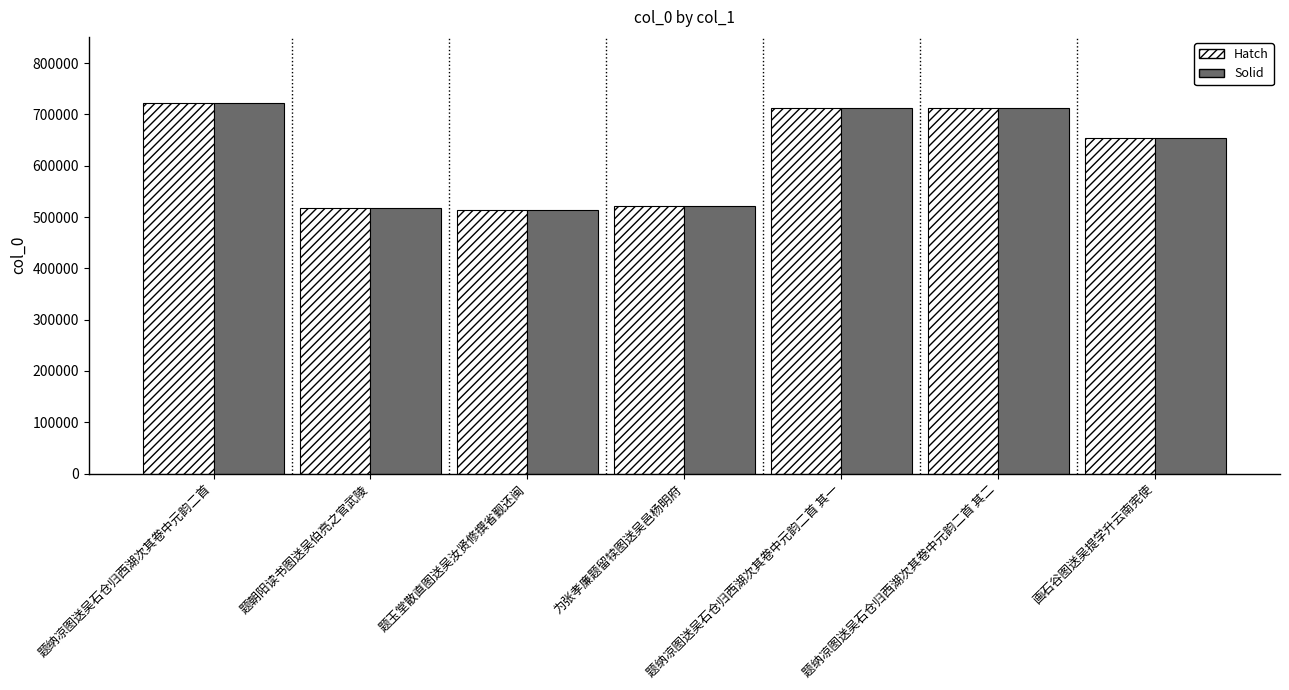

How many categories are shown in the chart?

7